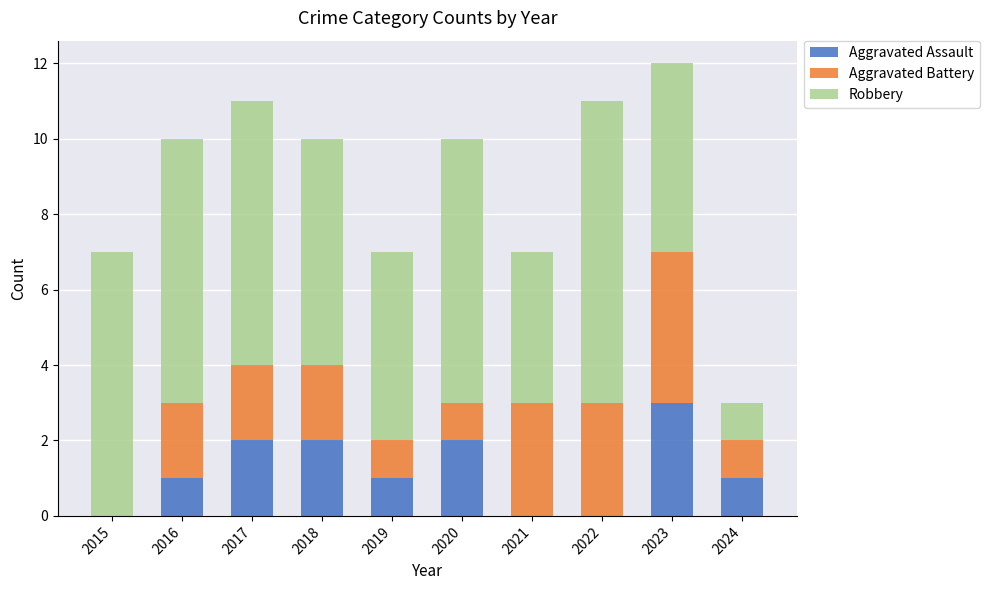

The Aggravated Assault series shows -2 at 2022. True or false?

False